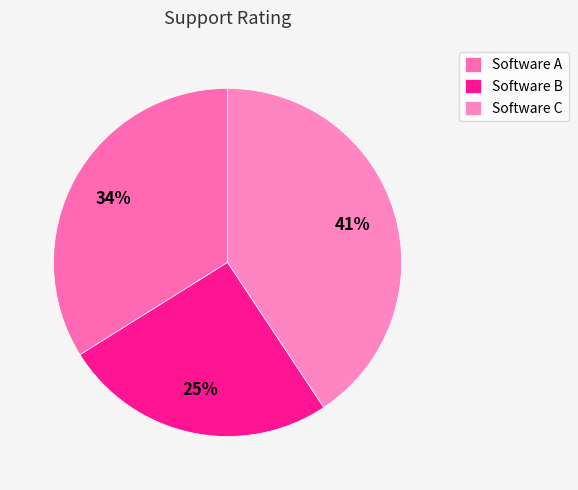

What percentage do Software B and Software A together represent?

59.3%